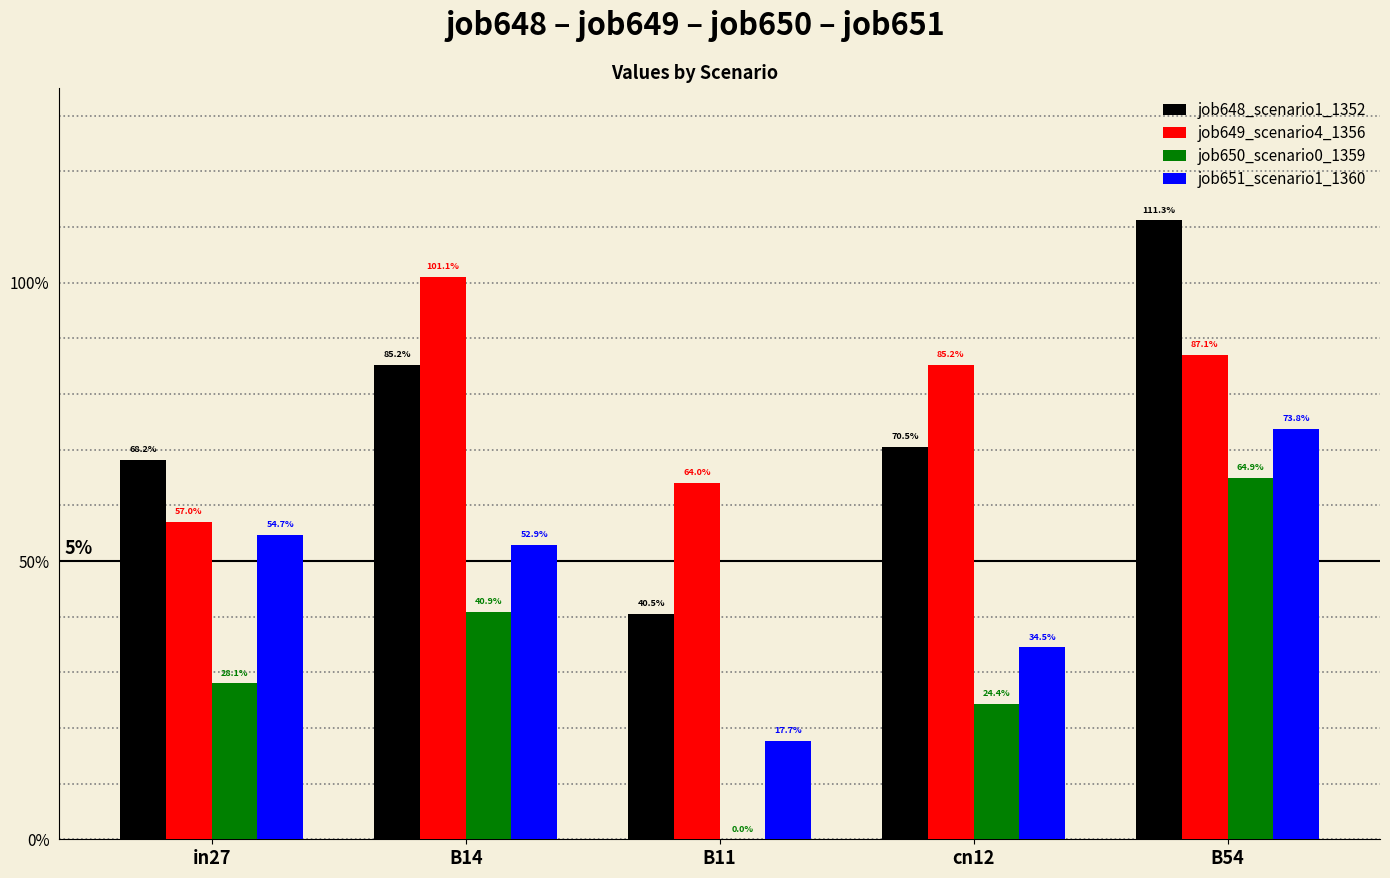

Are the bars grouped side by side (vs. stacked)?

Yes